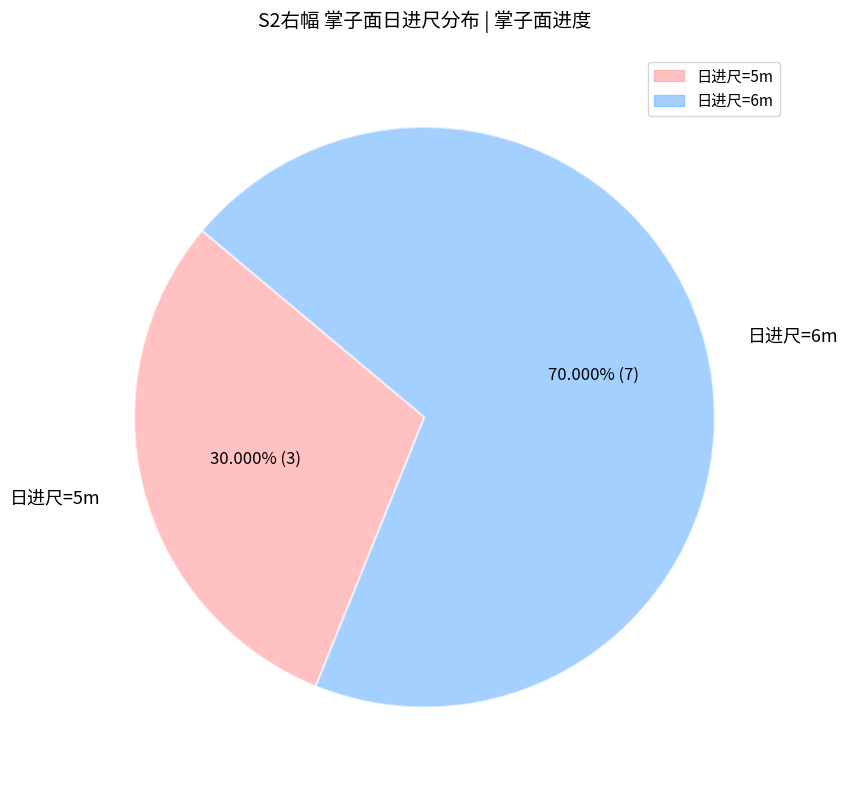

How many segments does this pie chart have?

2